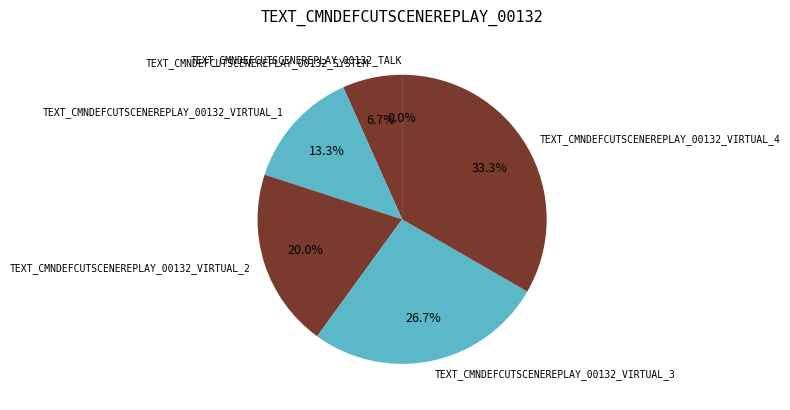

To the nearest percent, what is the combined percentage of TEXT_CMNDEFCUTSCENEREPLAY_00132_VIRTUAL_2 and TEXT_CMNDEFCUTSCENEREPLAY_00132_SYSTEM?

27%